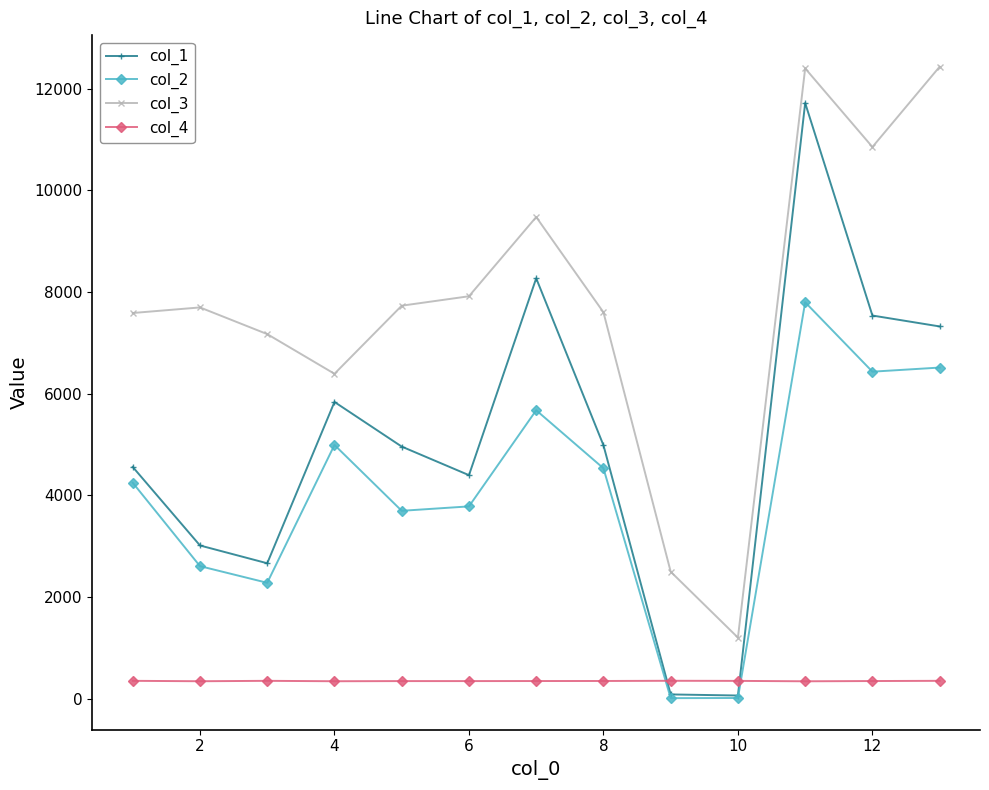

Which series has the widest spread of values?

col_1